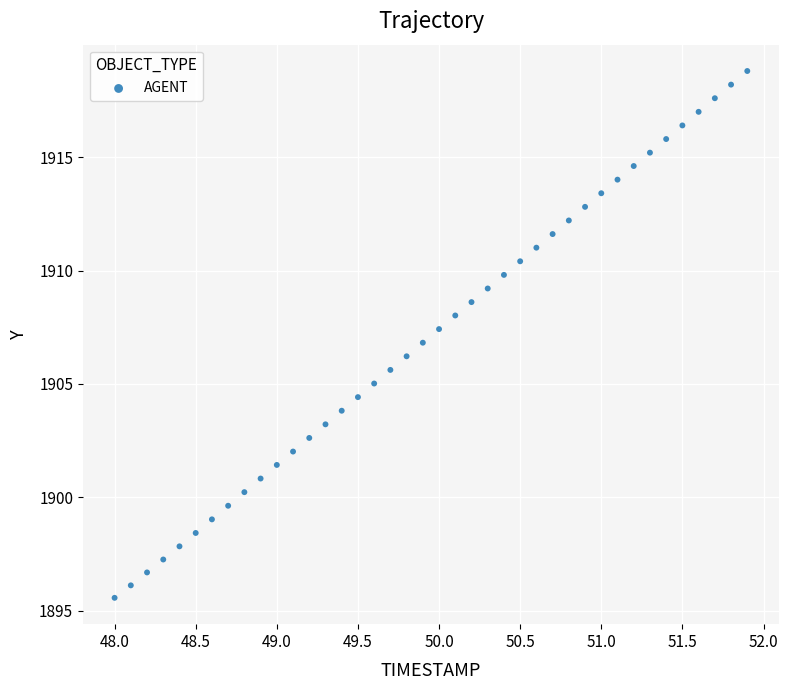

What is the range of Y values (max minus min)?

23.2